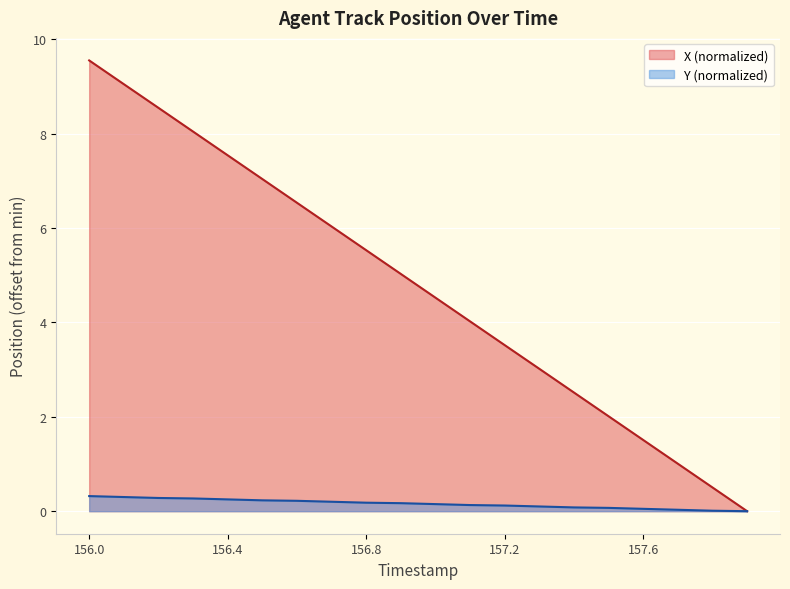

Which series changed the most between 156.5 and 156.9?

X